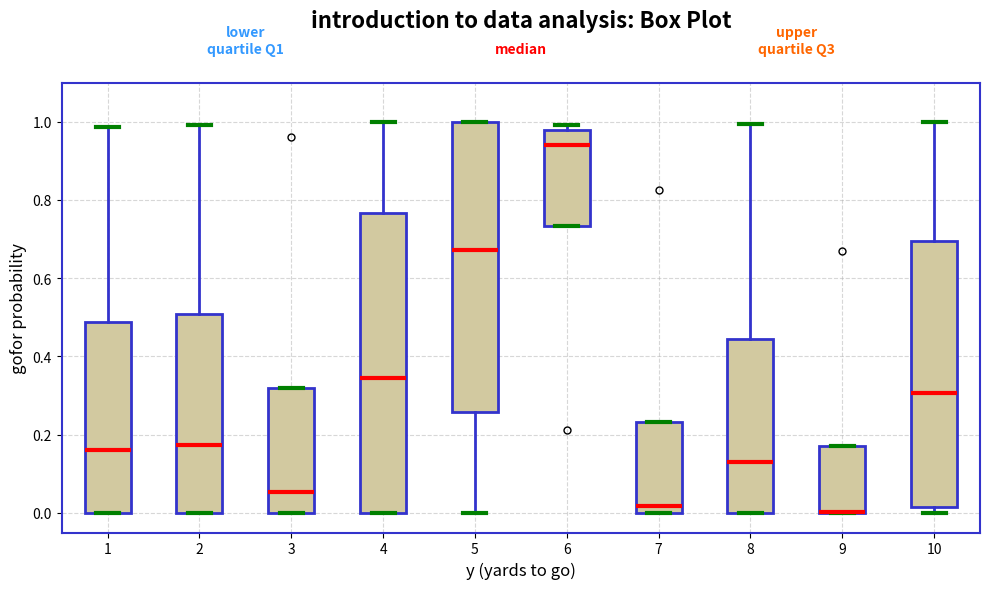

Which box is the tallest, from its lower edge to its upper edge?

4